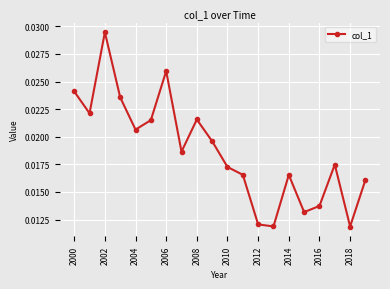

How many points are higher than both their immediate neighbors (excluding endpoints)?

5